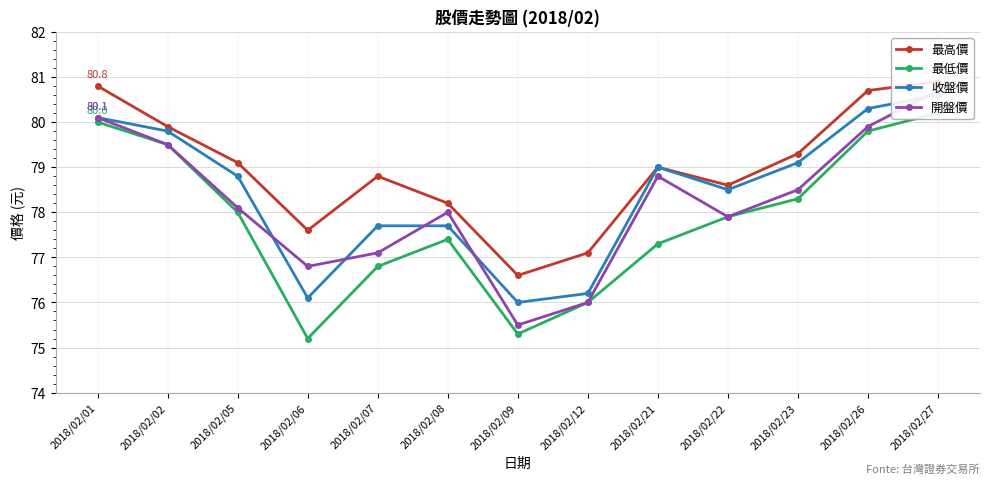

What is the spread (max minus min) of values at 2018/02/21?

1.7